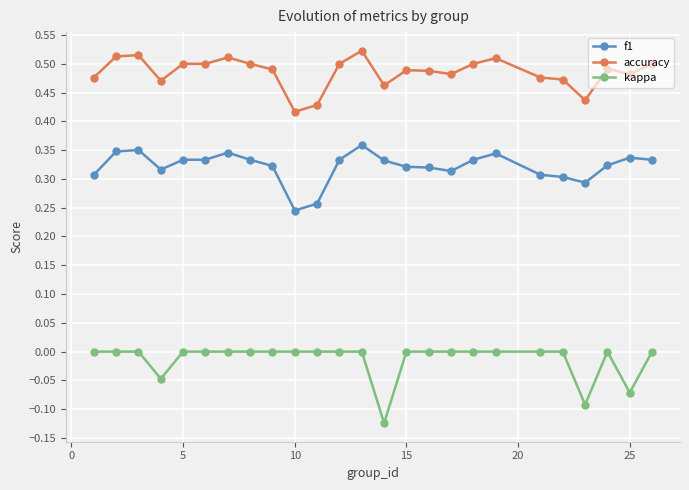

True or false: f1 has more than 2 interior local peaks.

True